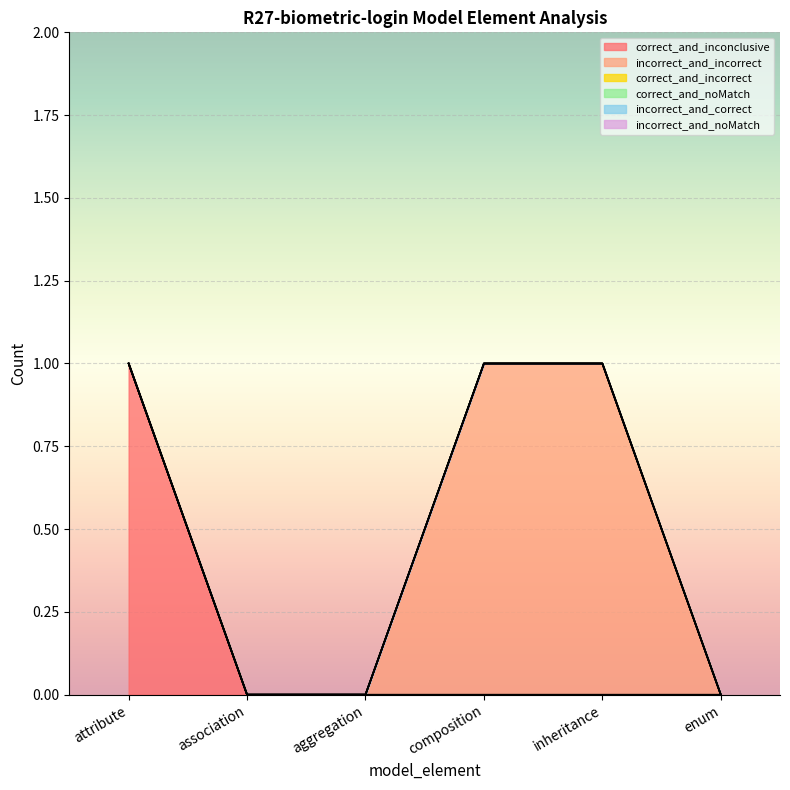

What is the total value across all series at attribute?

1